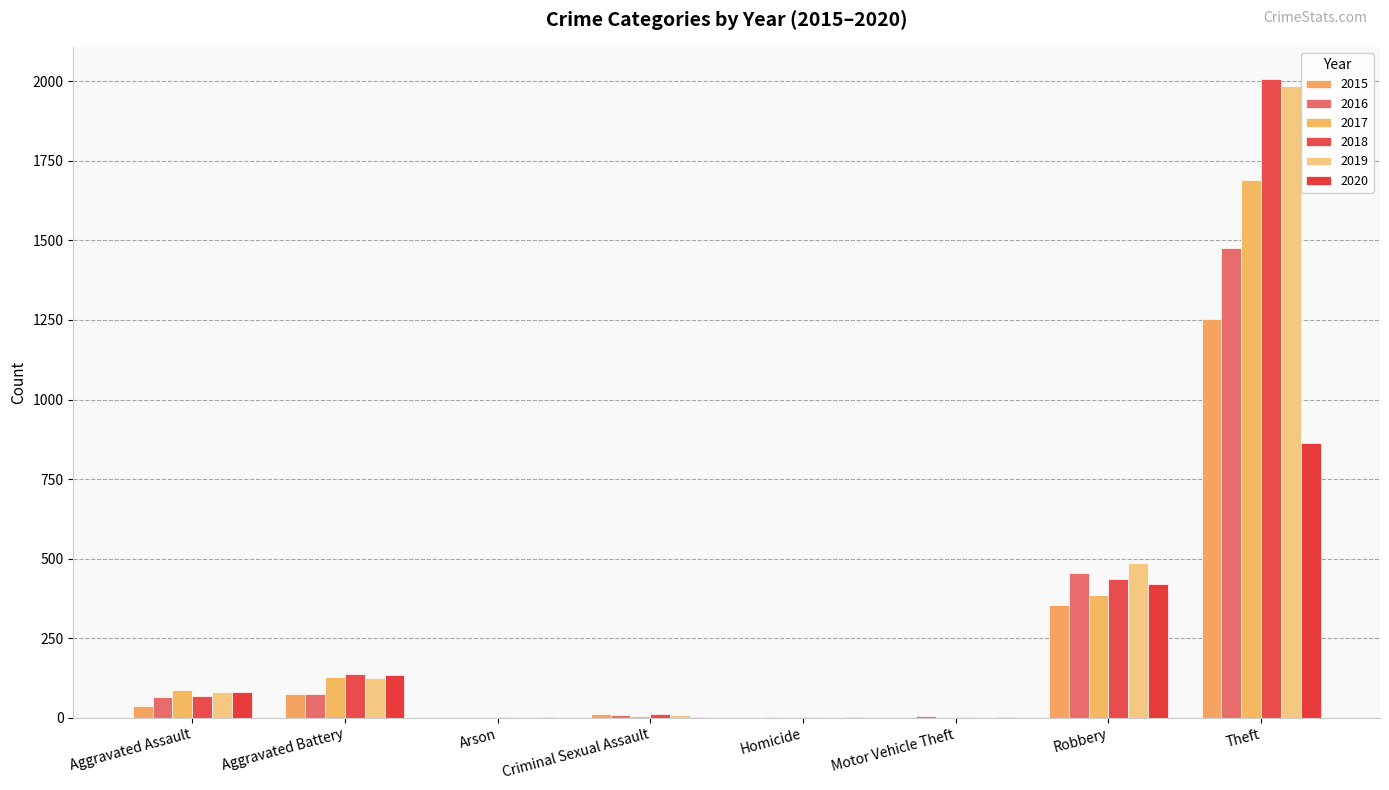

Count the number of data series in this chart.

6